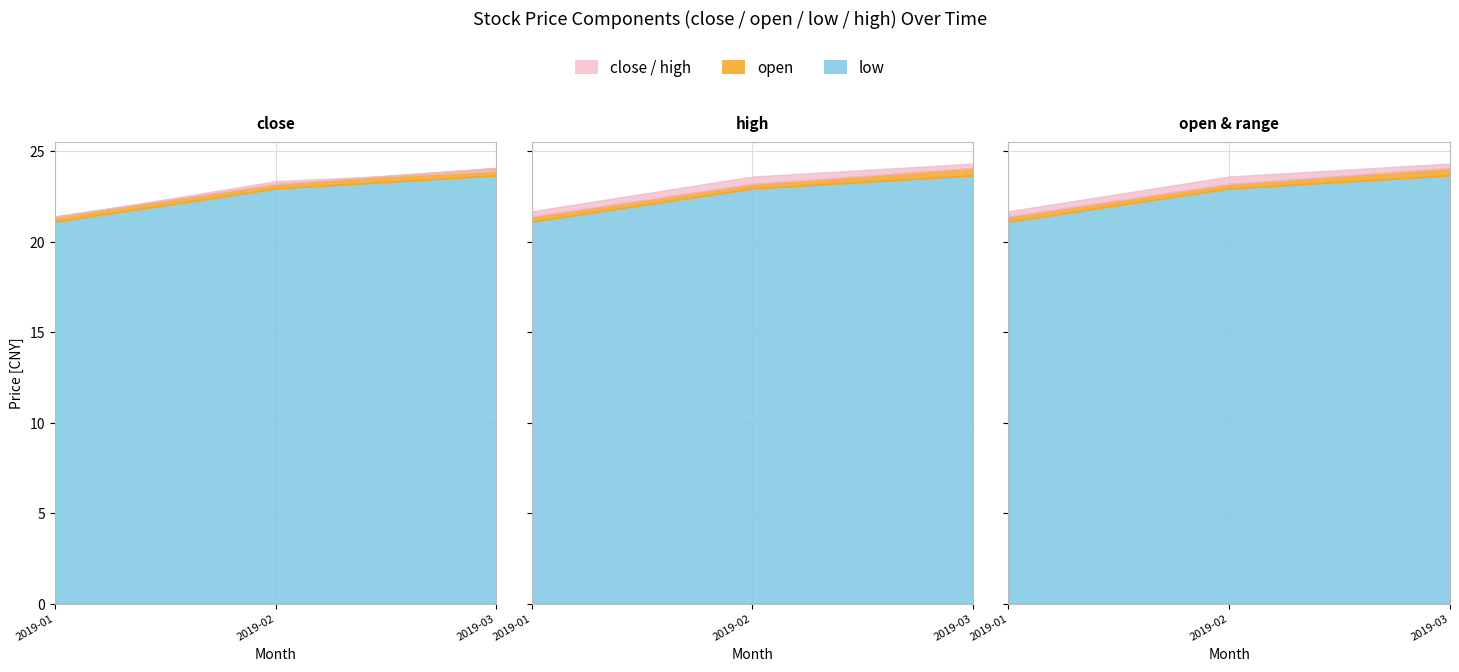

Is the value of close at 5 greater than the value of low at 11?

No